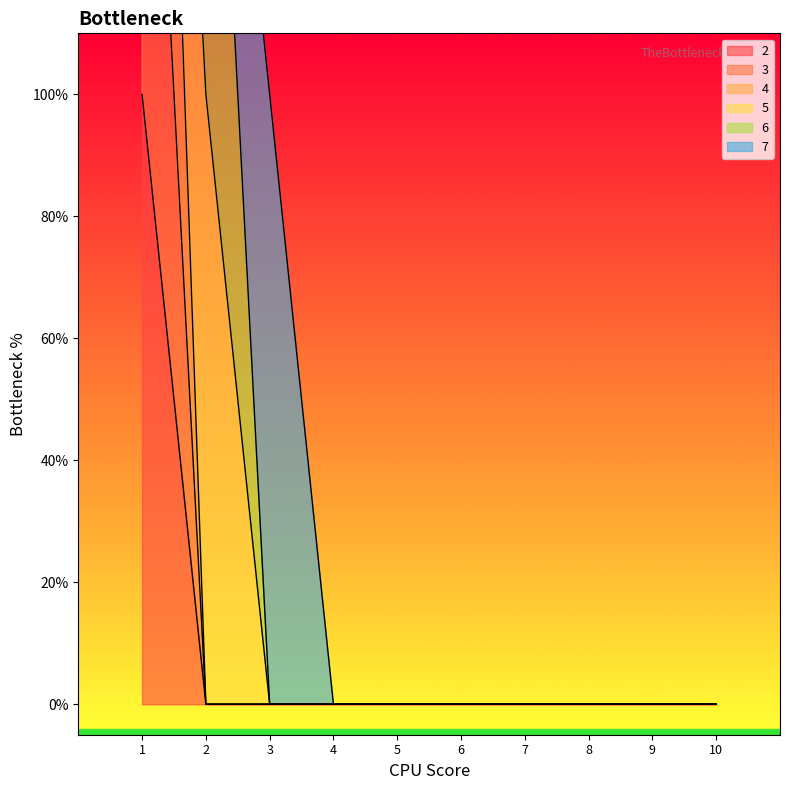

At how many categories does at least one series exceed 1?

1